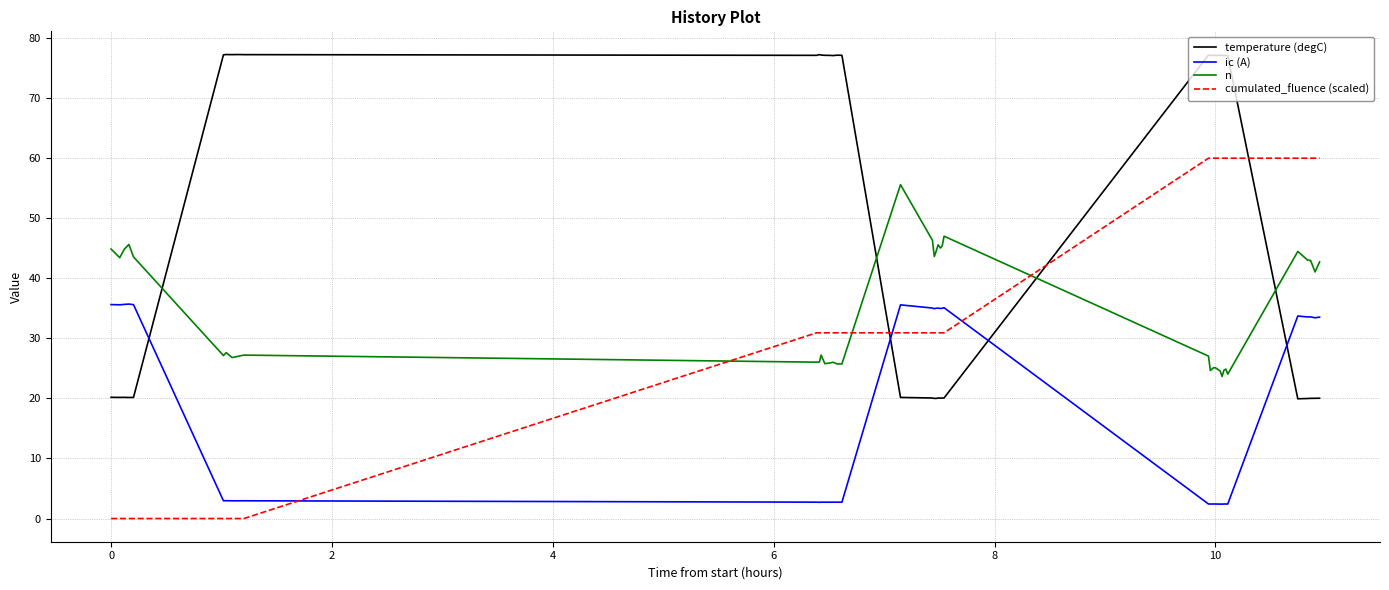

What are all the series names shown in the legend?

temperature (degC), ic (A), n, cumulated_fluence (scaled)